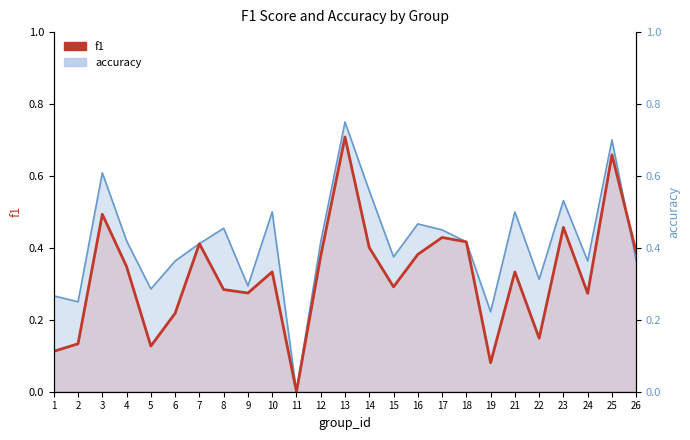

Is it true that accuracy_line equals 0.2 at 2?

True